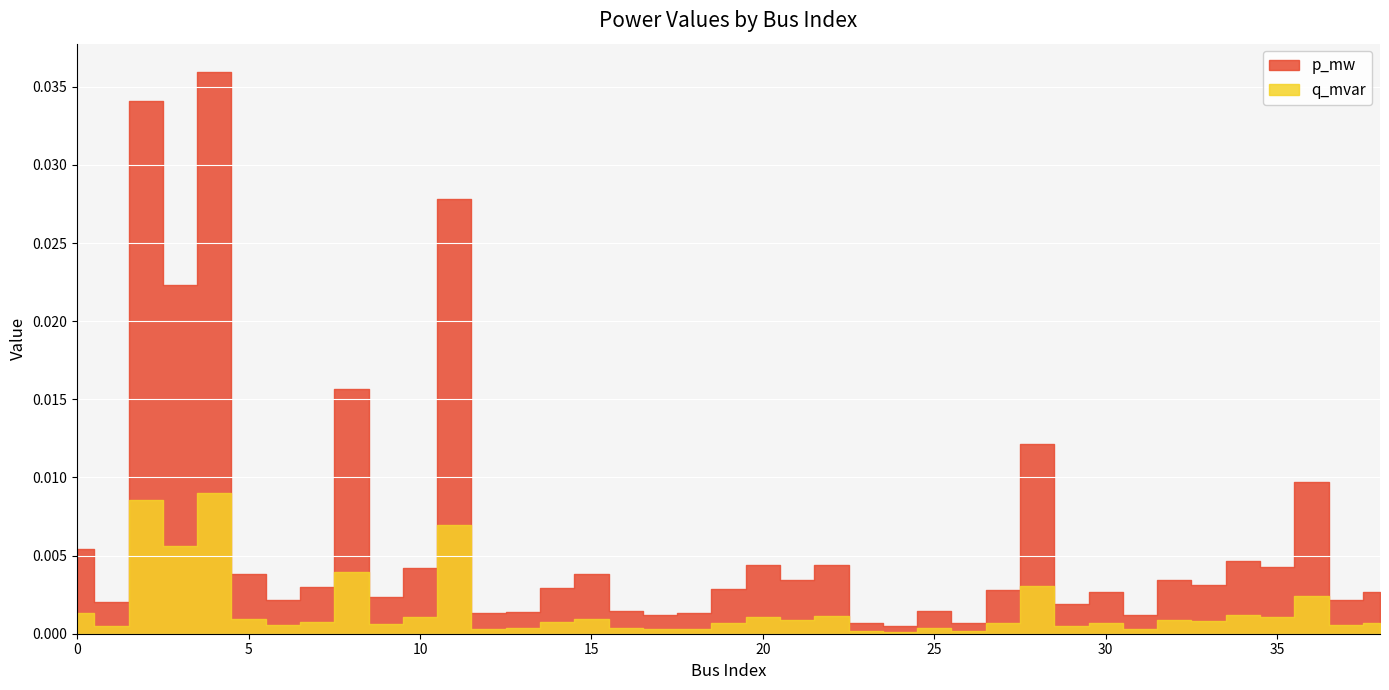

Rank the categories by q_mvar value from lowest to highest.

24, 26, 23, 17, 31, 12, 18, 13, 25, 16, 29, 1, 6, 37, 9, 30, 38, 27, 19, 14, 7, 33, 21, 32, 5, 15, 10, 35, 20, 22, 34, 0, 36, 28, 8, 3, 11, 2, 4